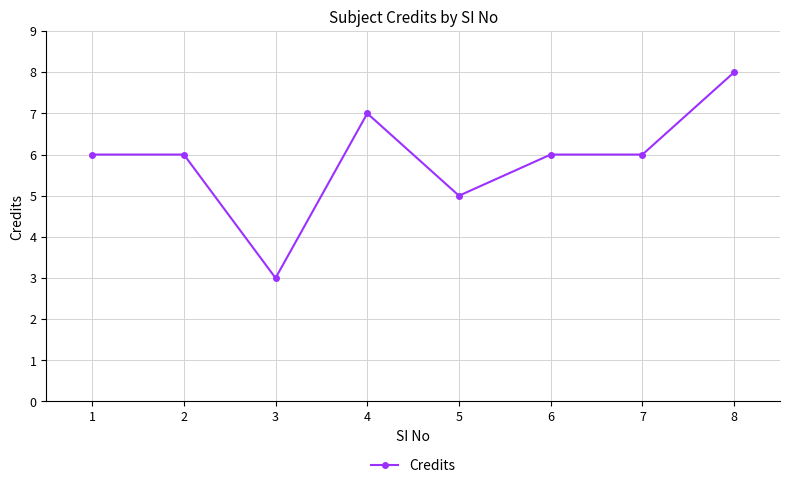

What is the ratio of the value at 1 to the value at 6?

1.0